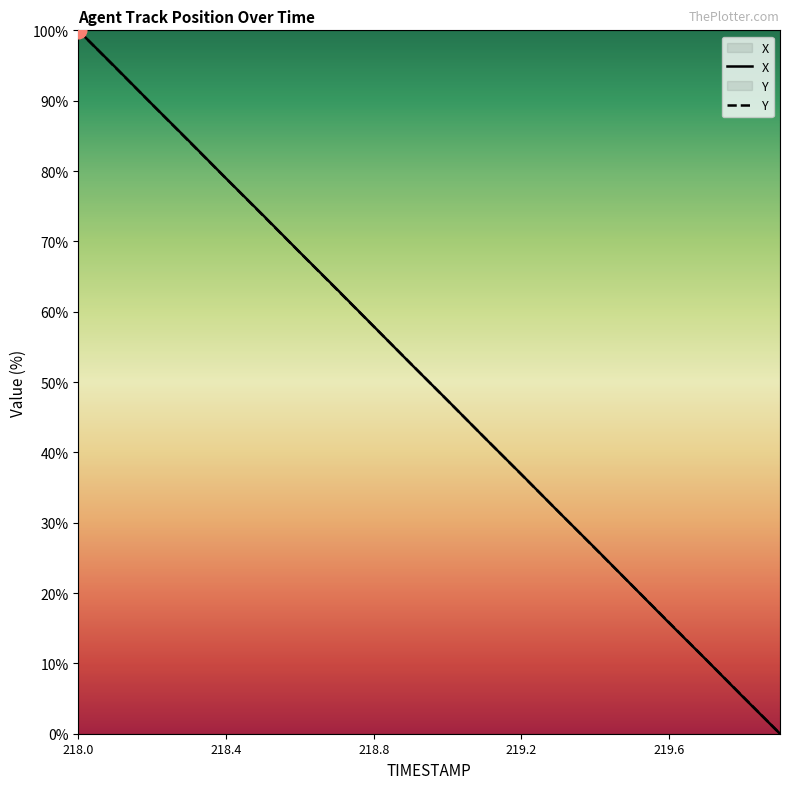

Does the chart display data point markers on the line(s)?

No